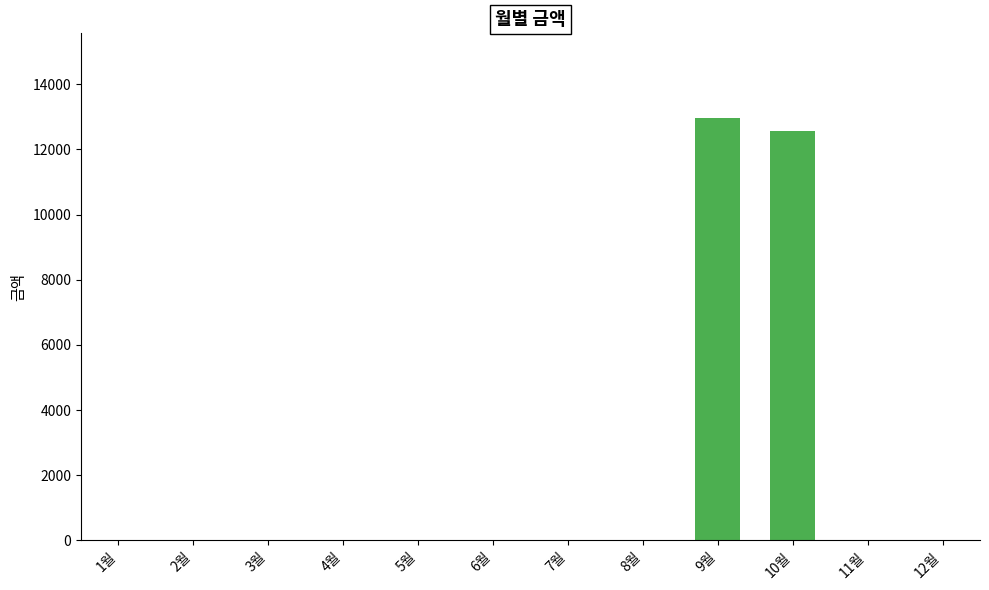

Where is the data nearest to the value 6485?

10월